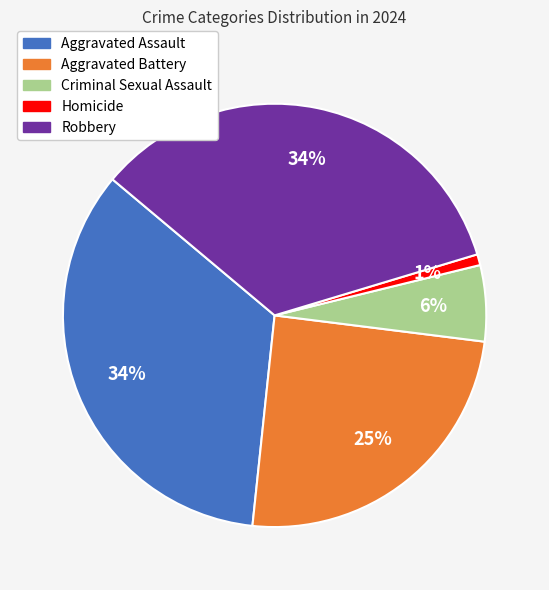

Combined, do Aggravated Assault and Aggravated Battery account for over 50%?

Yes